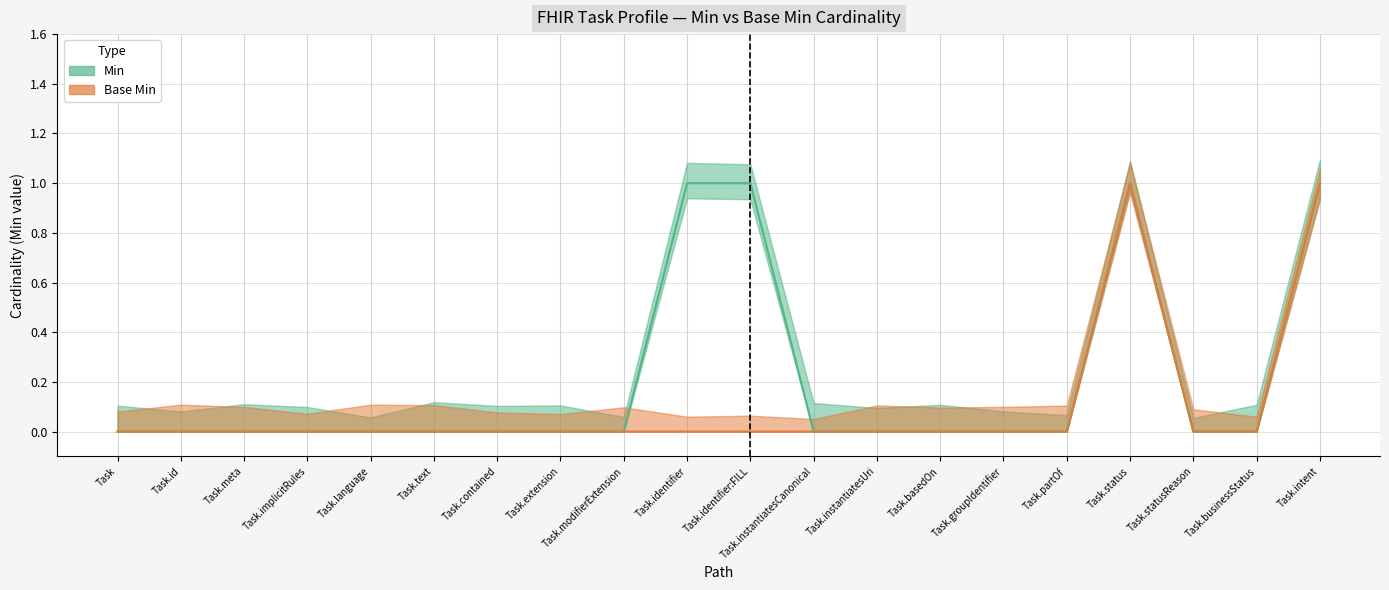

How many data points in Min are above 0?

4